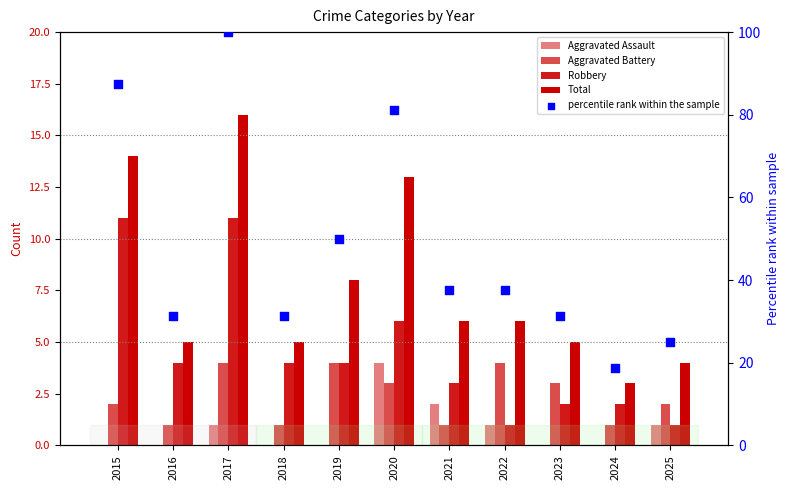

At how many categories does at least one series exceed 39?

4